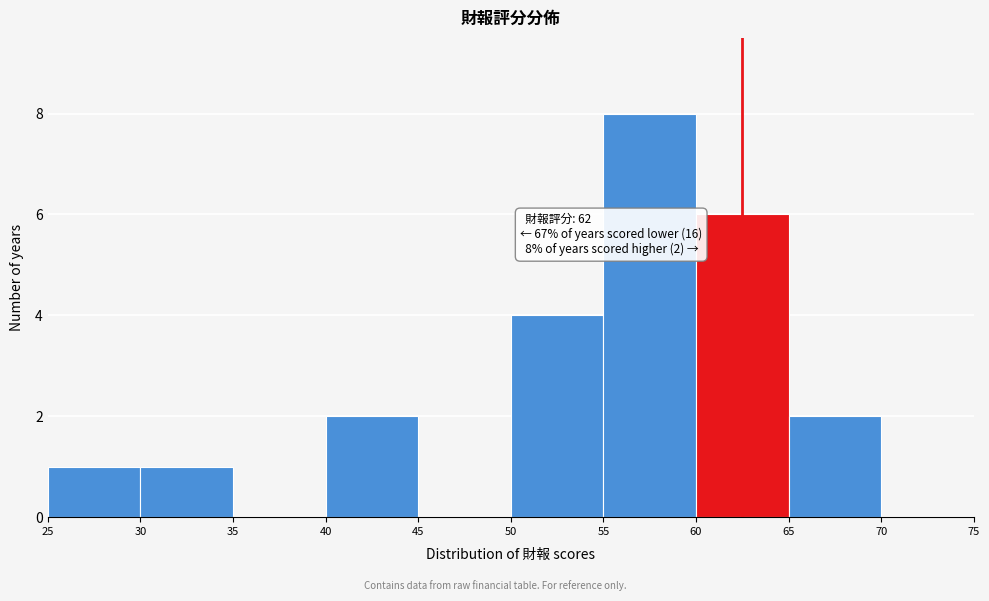

Which range on the x-axis has the tallest bar?

55 to 60